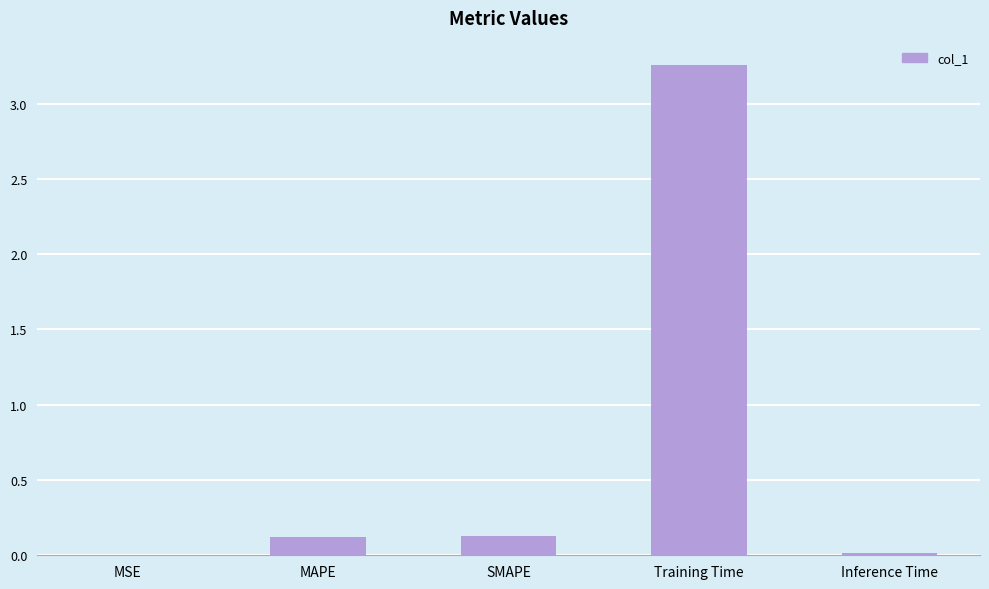

How many data points does each series have?

5